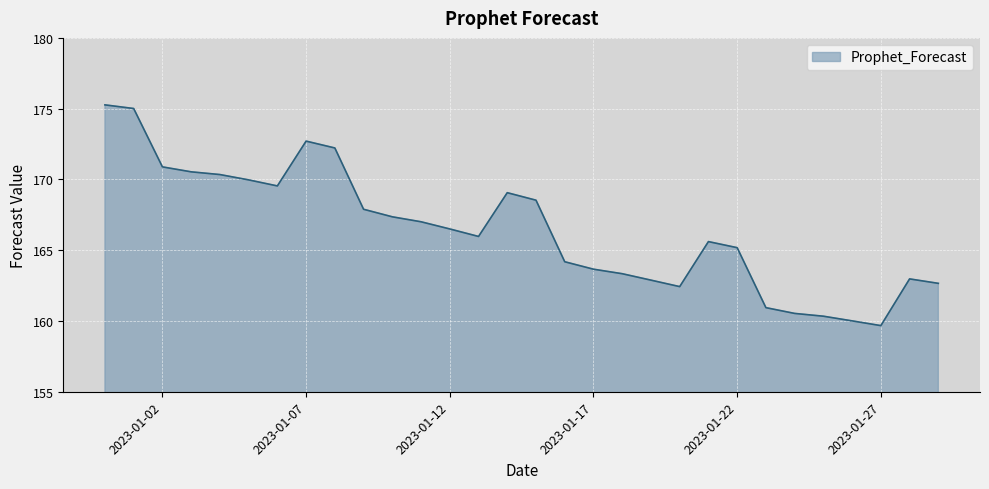

What is the maximum value shown in the chart?

175.3